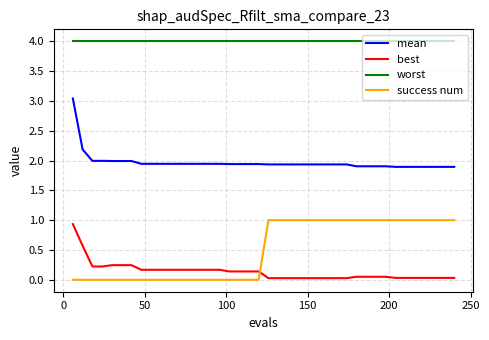

What is the difference between the second highest and second lowest values in the success num series?

1.0